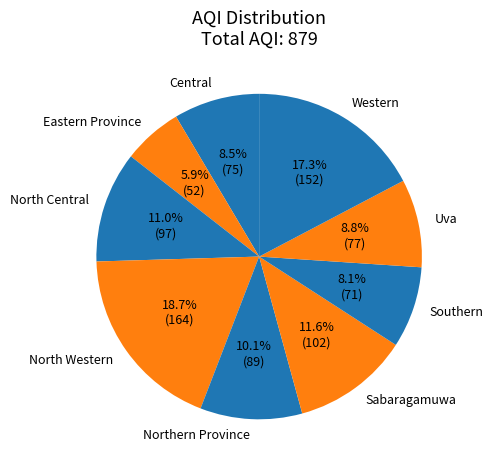

The Western slice represents 17% of the pie. True or false?

True